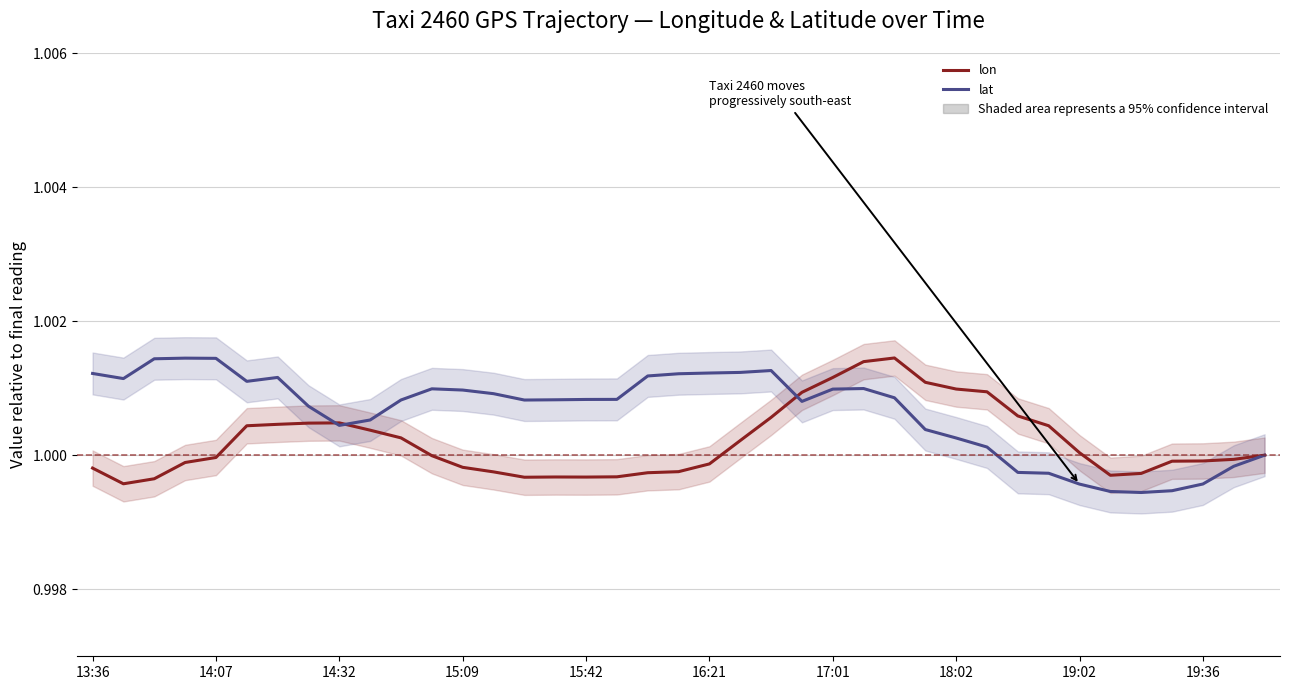

The lon series shows 1.0 at 21. True or false?

True